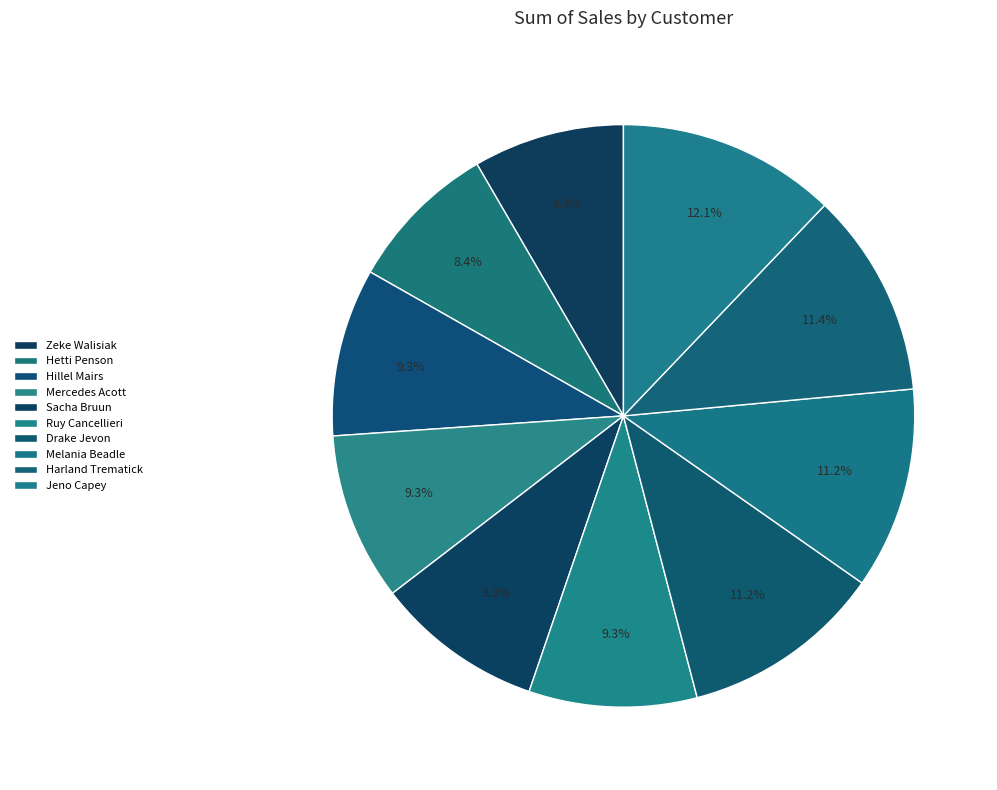

To the nearest percent, what percentage of the pie is Hillel Mairs?

9%